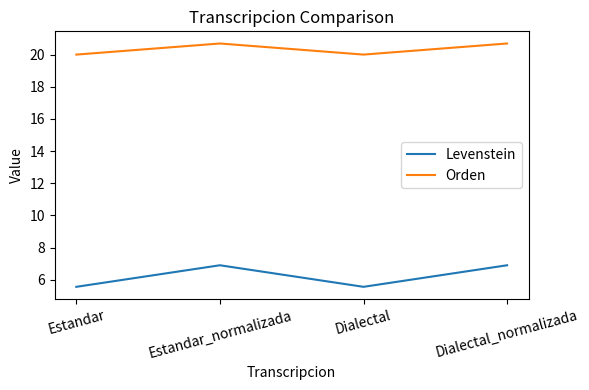

True or false: Levenstein has a value of 2.8 at Dialectal.

False